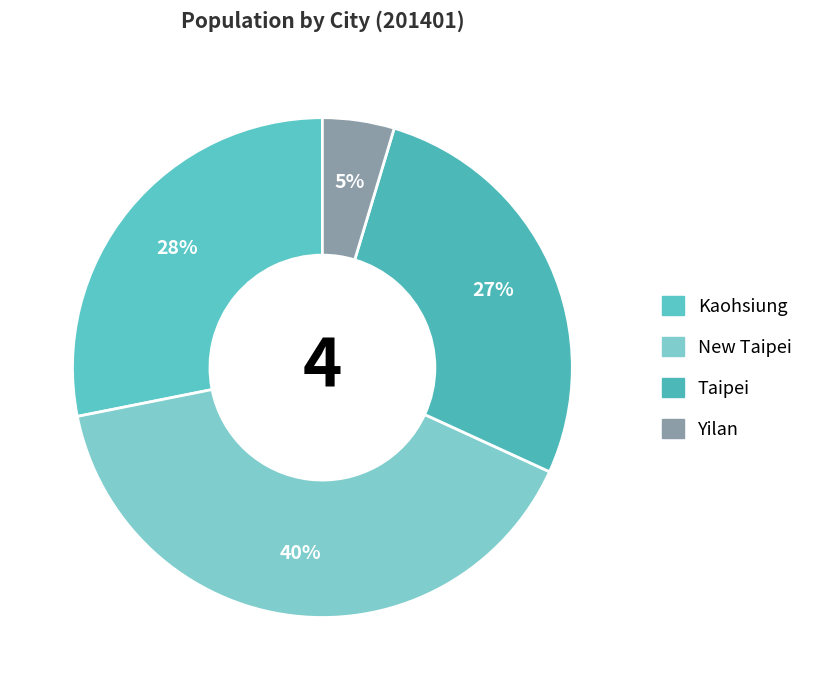

Rank the categories by value from lowest to highest.

Yilan, Taipei, Kaohsiung, New Taipei